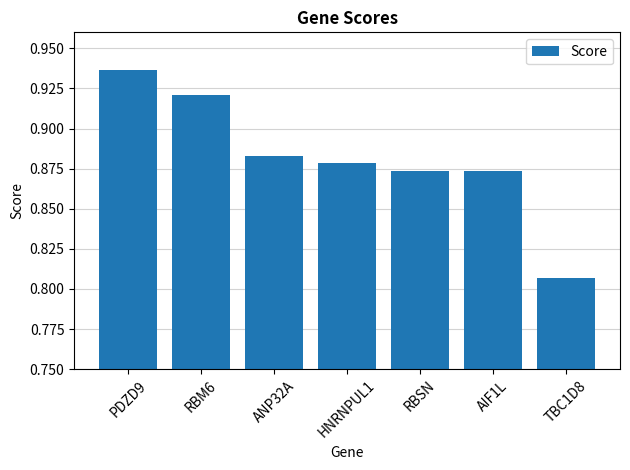

Is it true that the value at ANP32A is 0.3?

False